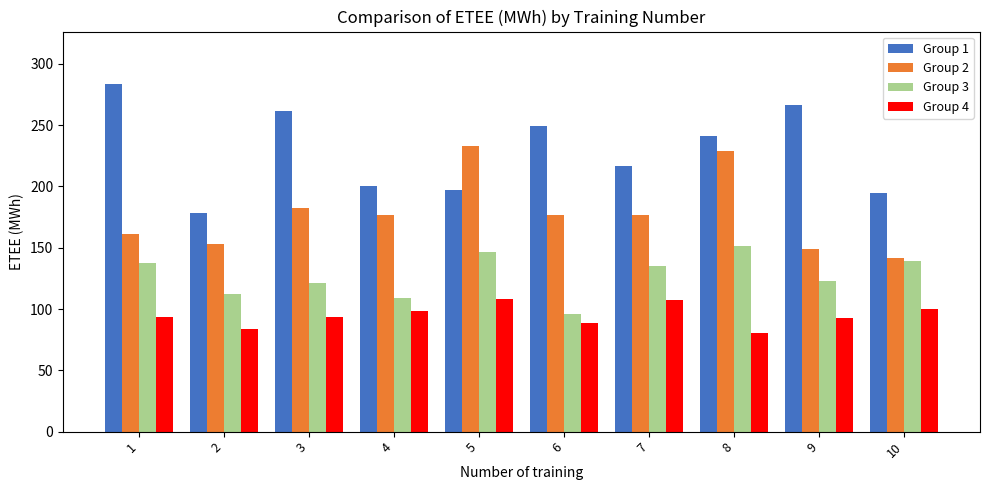

What value does the Group 1 series have at 7?

216.3